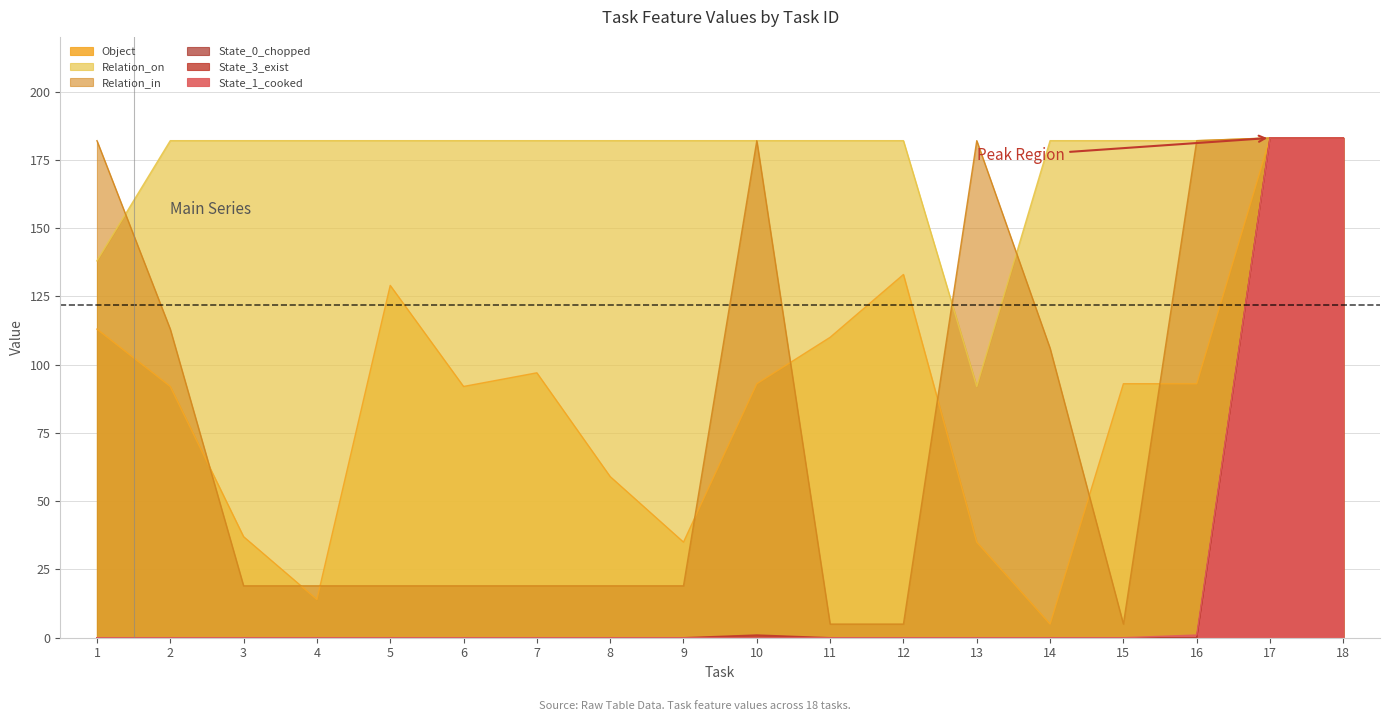

How many data points in Object are less than 93?

8